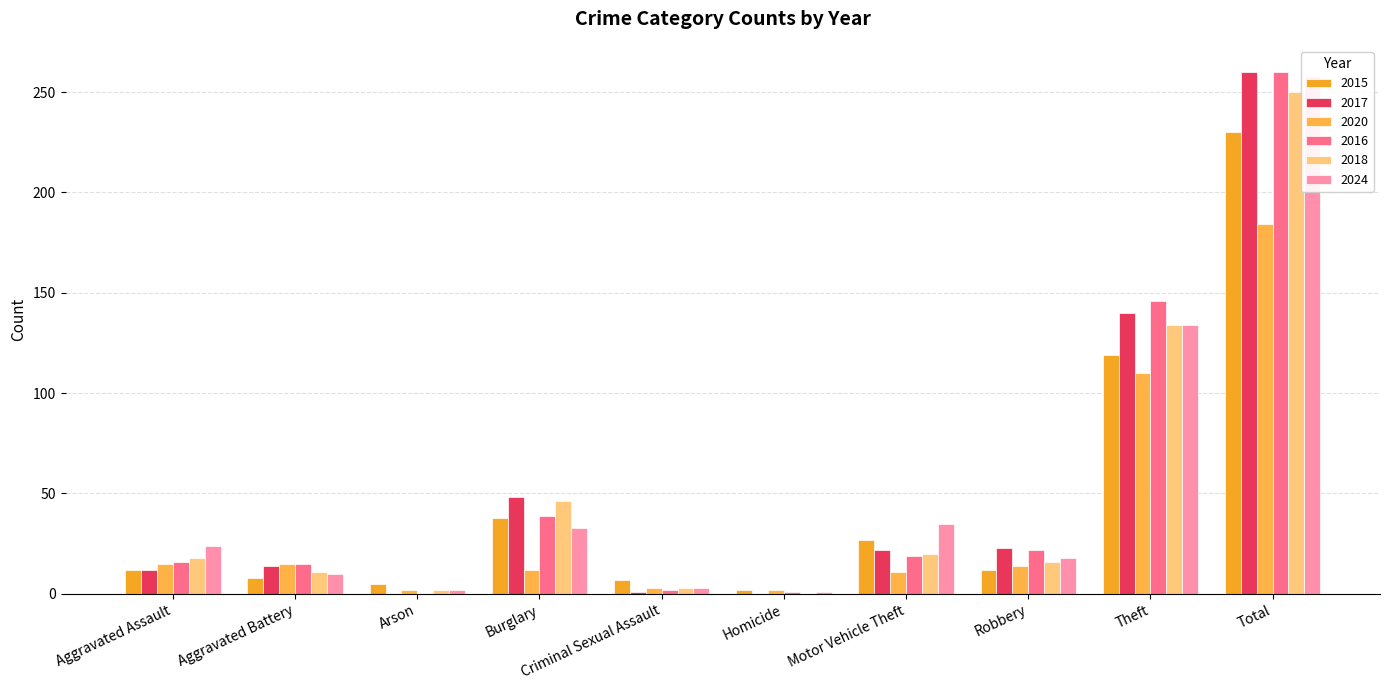

How many values in the 2017 series exceed 22?

4